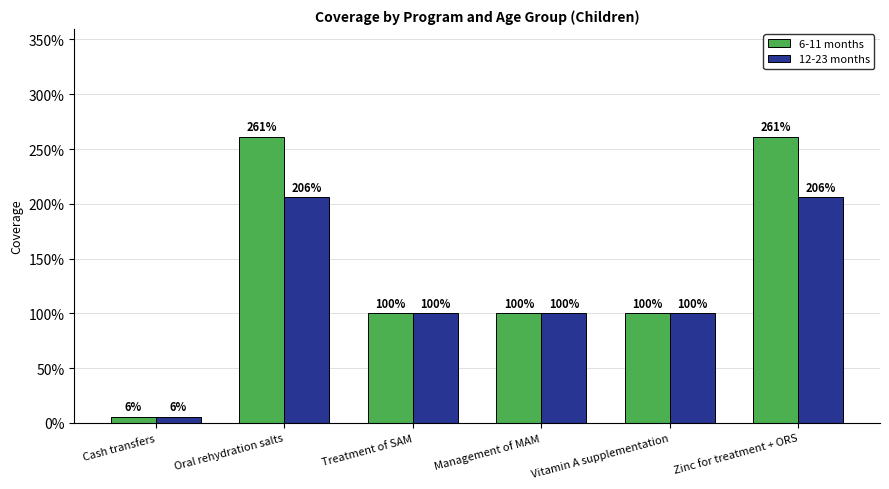

What is the approximate value of 6-11 months at Cash transfers?

0.1